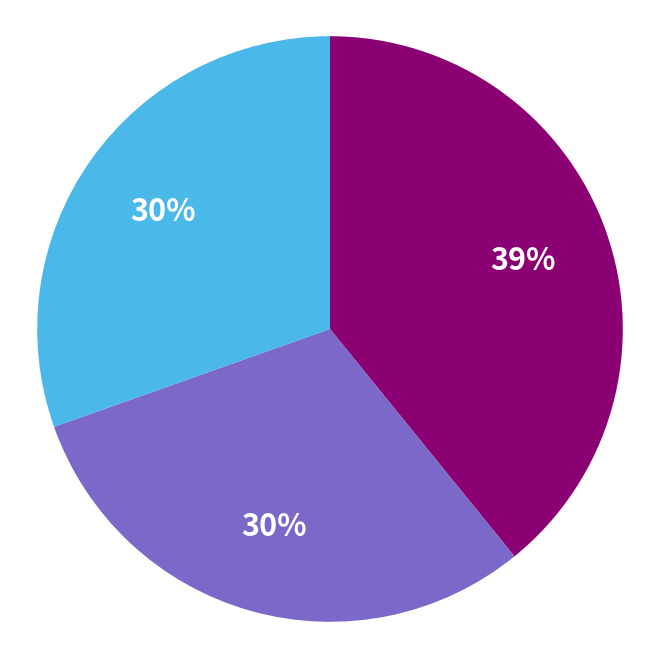

Is there any slice that represents more than half of the pie?

No